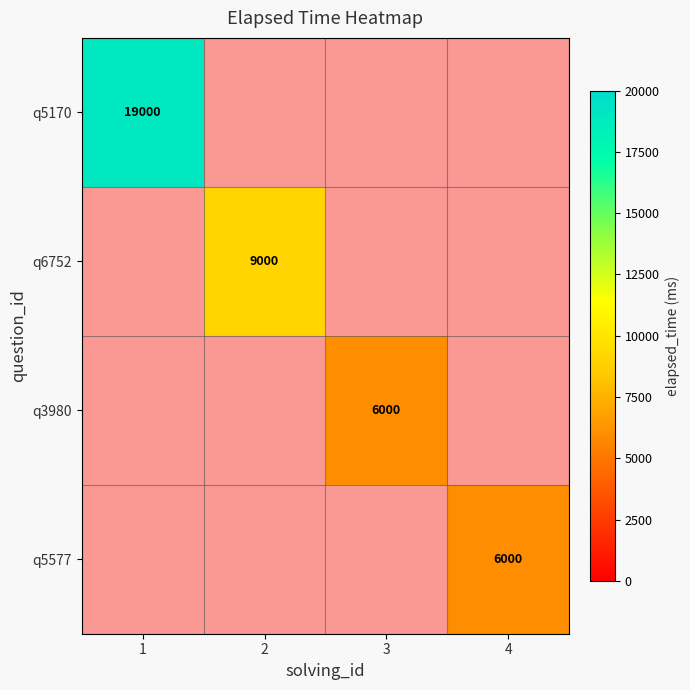

The value of q5577 at 3 is 244. True or false?

False